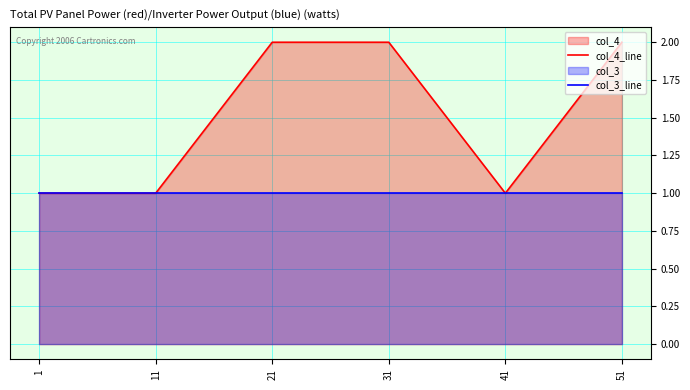

Which label corresponds to the smallest value in the chart?

1